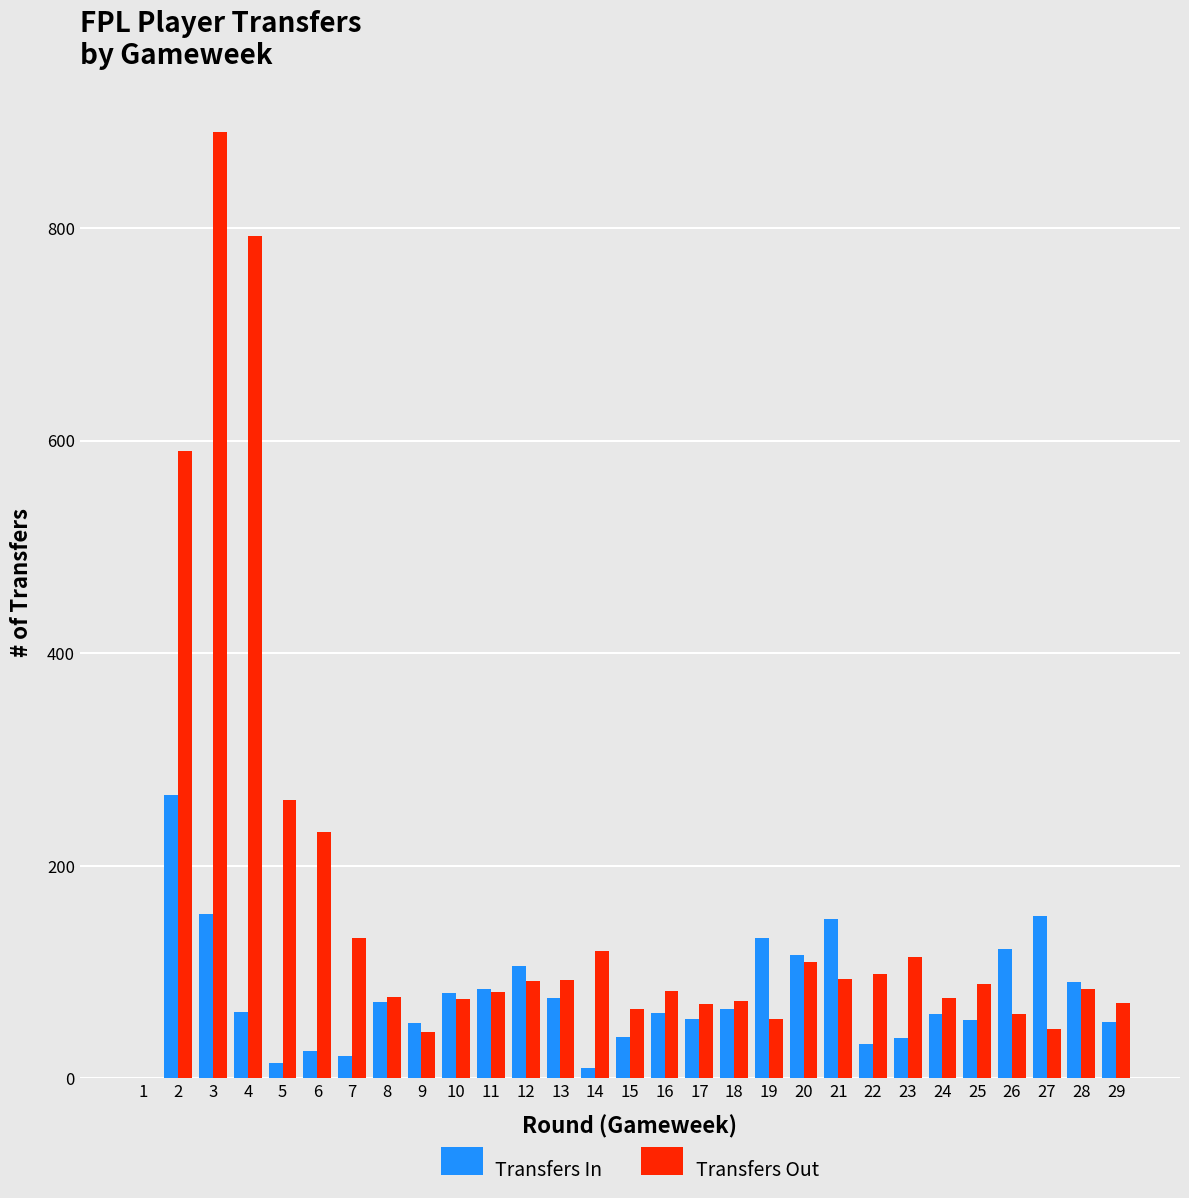

Is the value of Transfers In at 9 greater than the value of Transfers Out at 13?

No